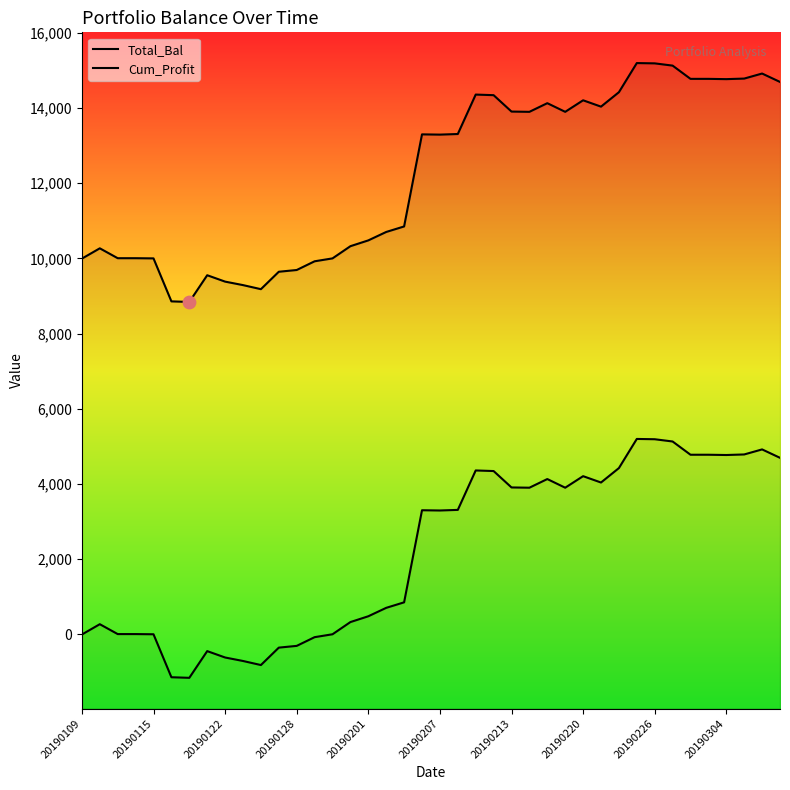

Which series has the largest total across all categories?

Total_Bal